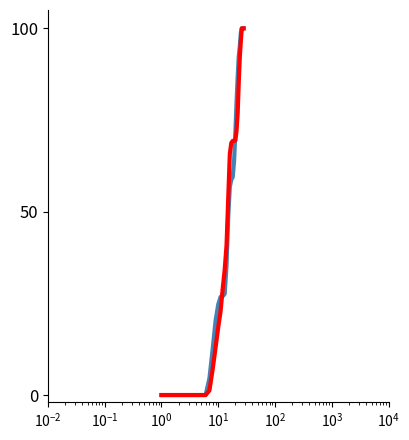

What is the greatest value displayed?

100.0